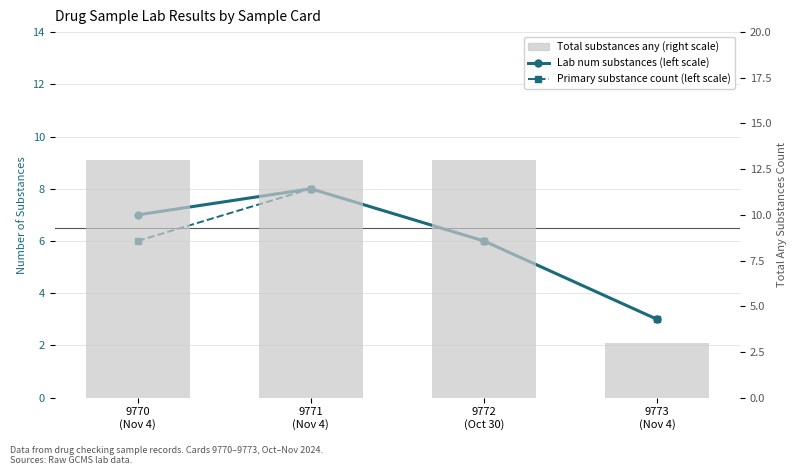

Rank the series at 9773
(Nov 4) from lowest to highest value.

Lab num substances (left scale), Primary substance count (left scale), Total substances any (right scale)